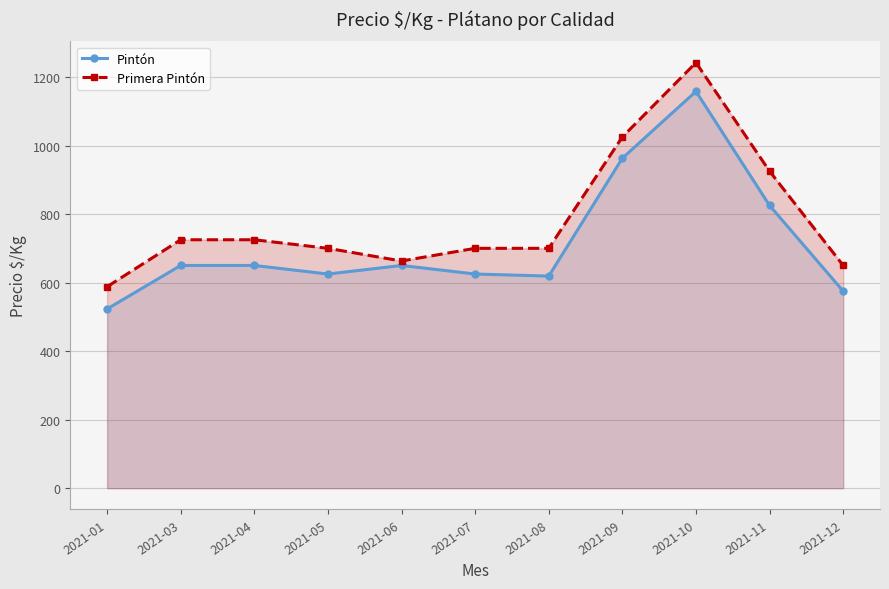

What value does the Pintón series have at 2021-05?

625